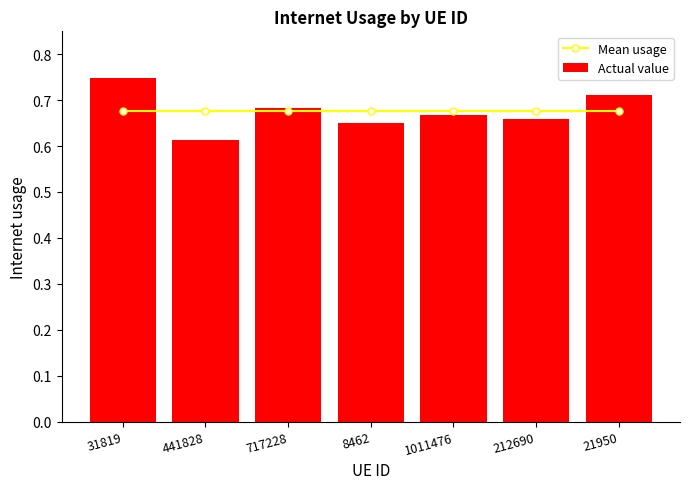

What are all the series names shown in the legend?

Mean usage, Actual value